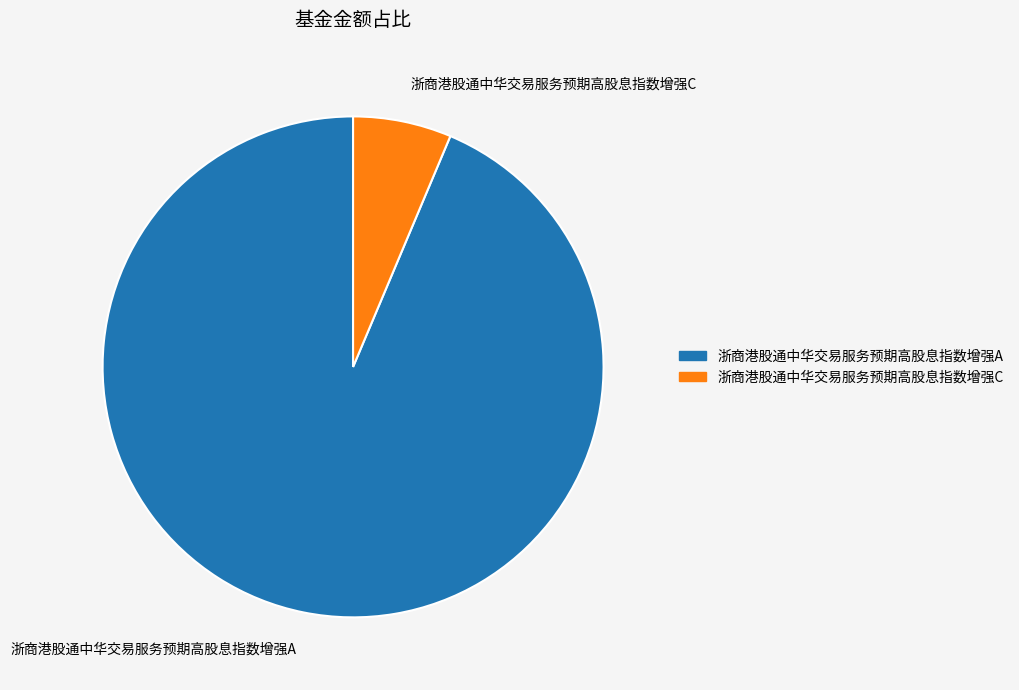

Which category has the smallest portion of the pie?

浙商港股通中华交易服务预期高股息指数增强C